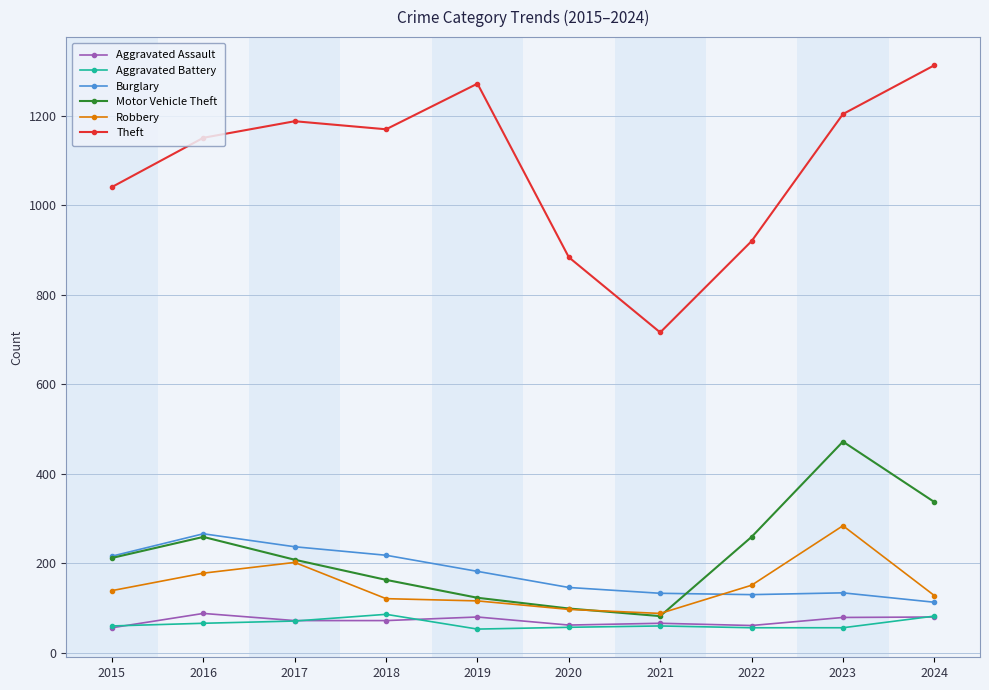

What is the value of the Burglary point at the 6th from the left?

146